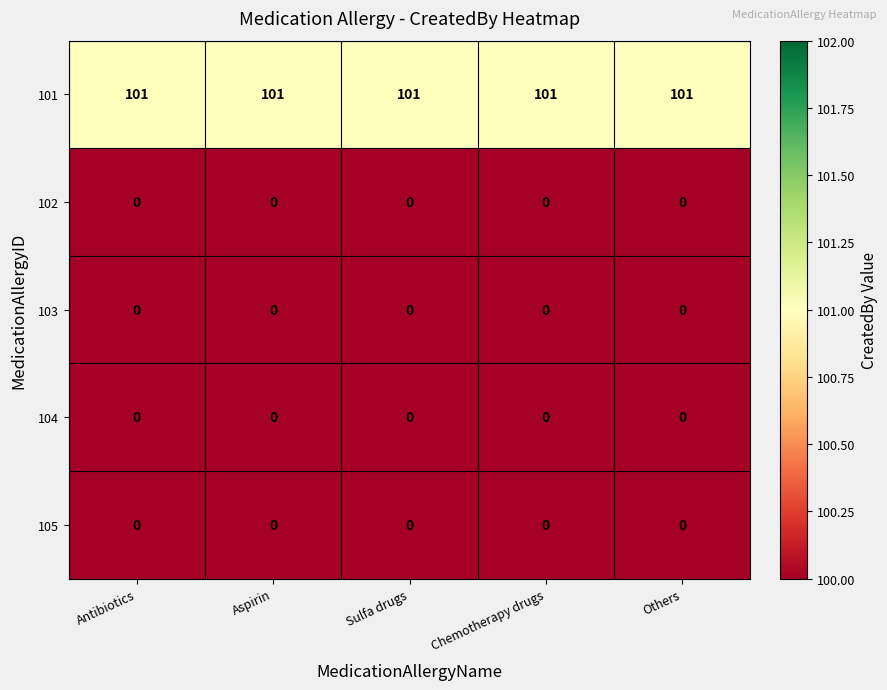

What is the spread (max minus min) of values at Aspirin?

101